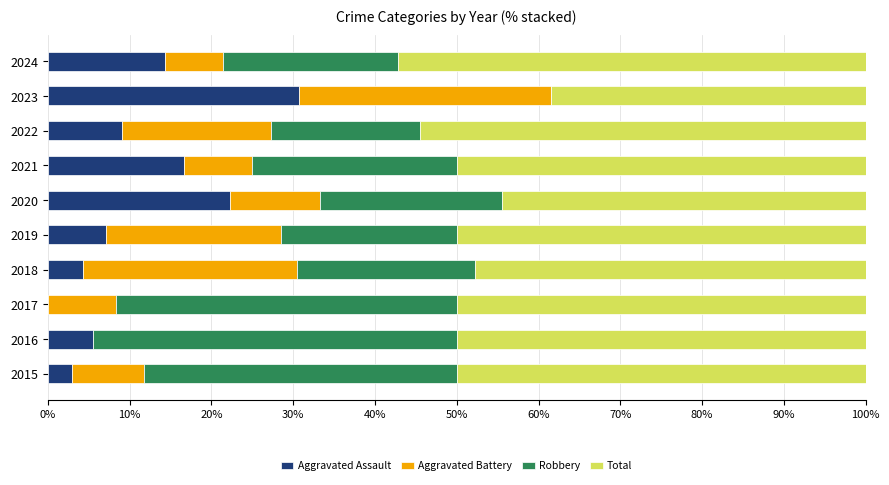

What is the sum of the Aggravated Assault values at 2020 and 2021?

38.9